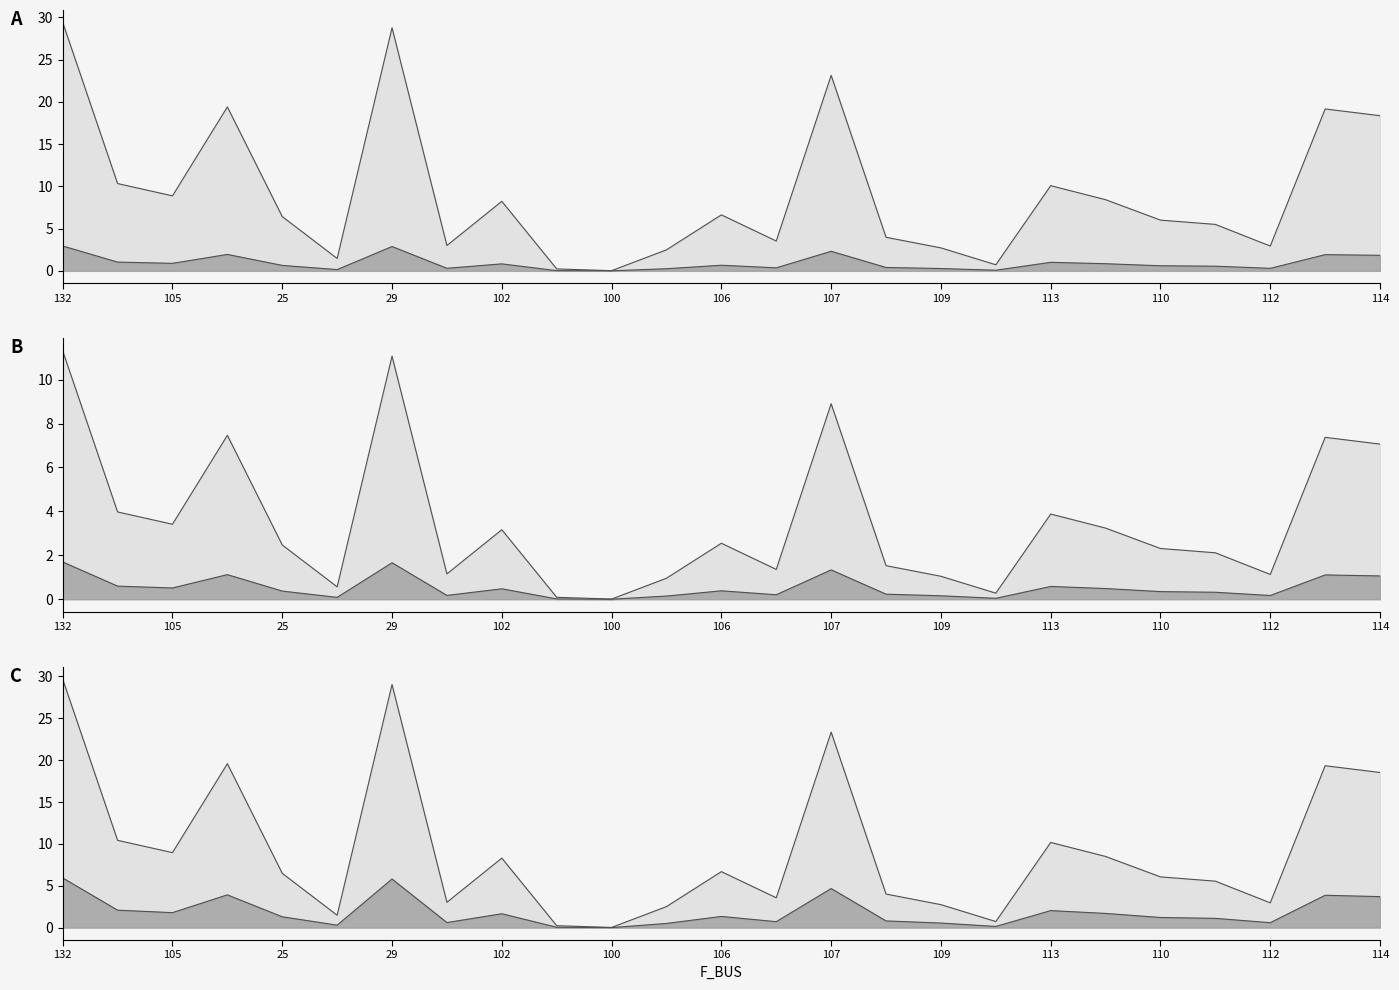

At how many categories does at least one series exceed 27?

2